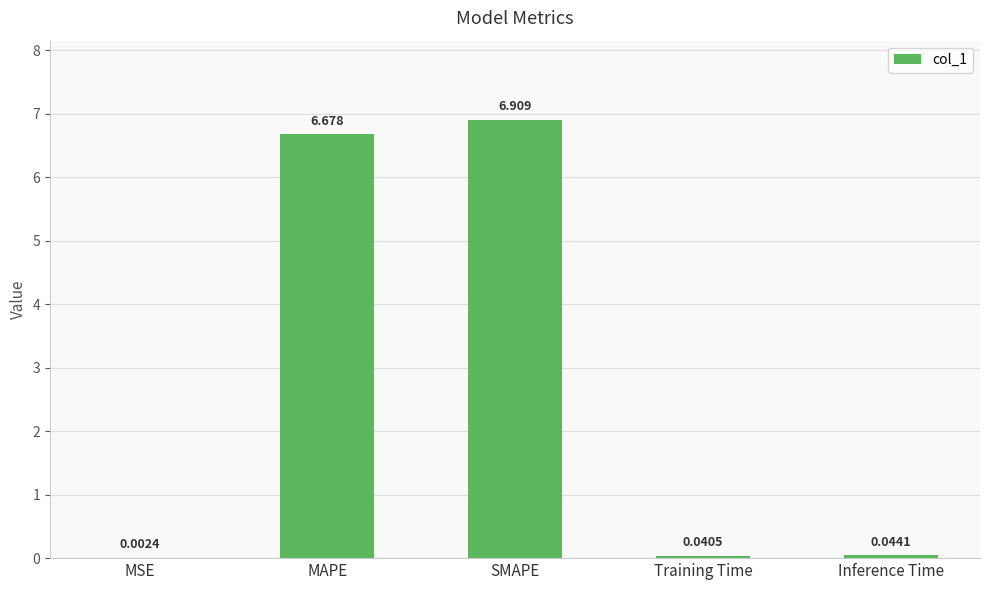

At which category does the chart reach its peak across all series?

SMAPE